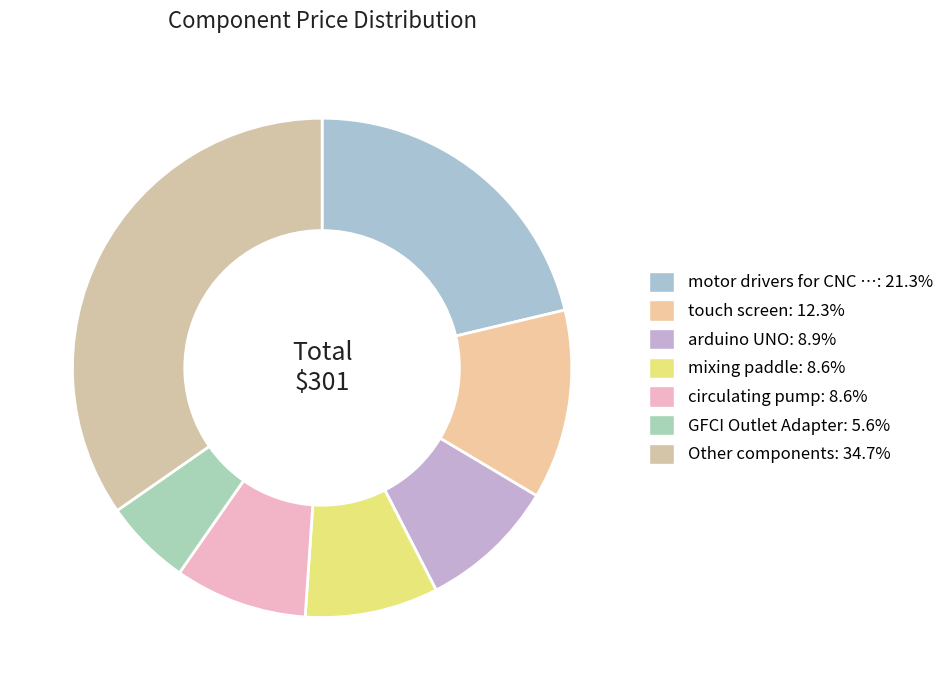

Is there a majority slice in this chart?

No